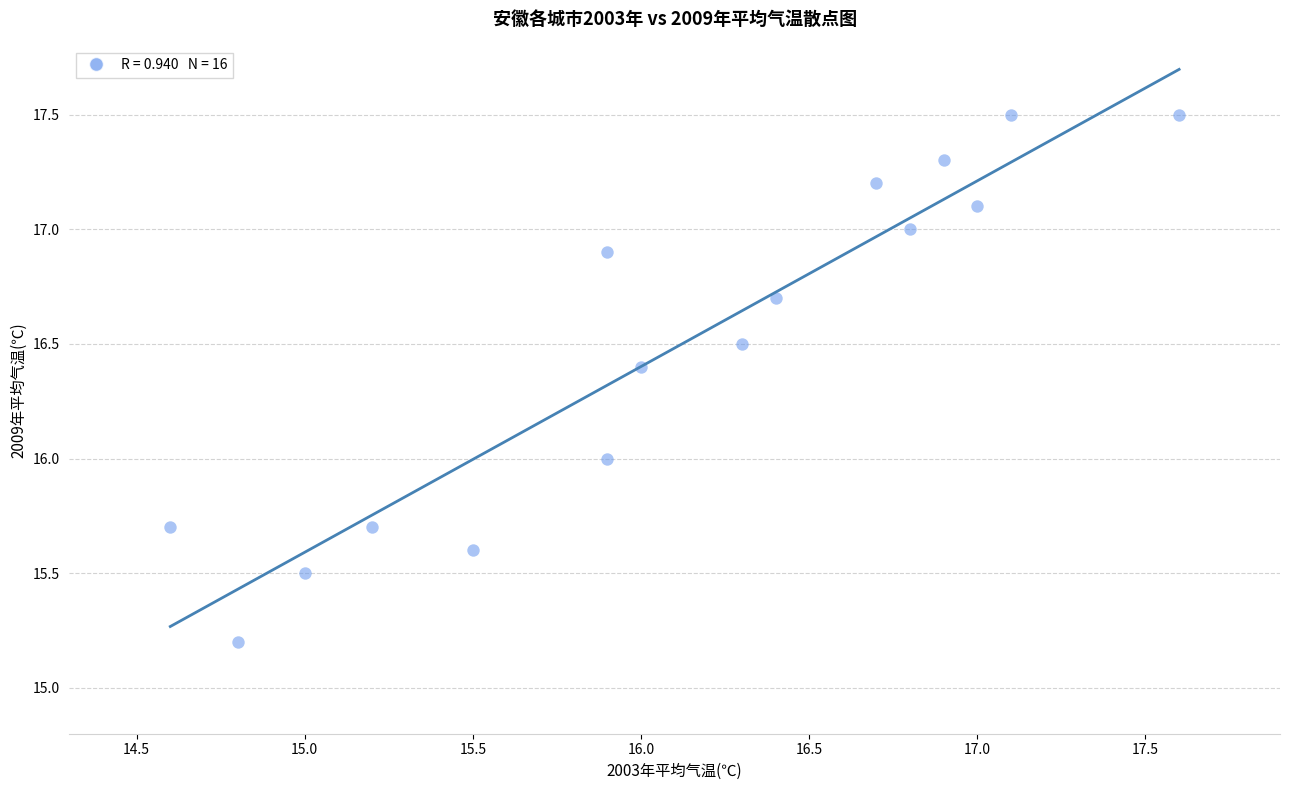

What is the range of Y values (max minus min)?

2.3